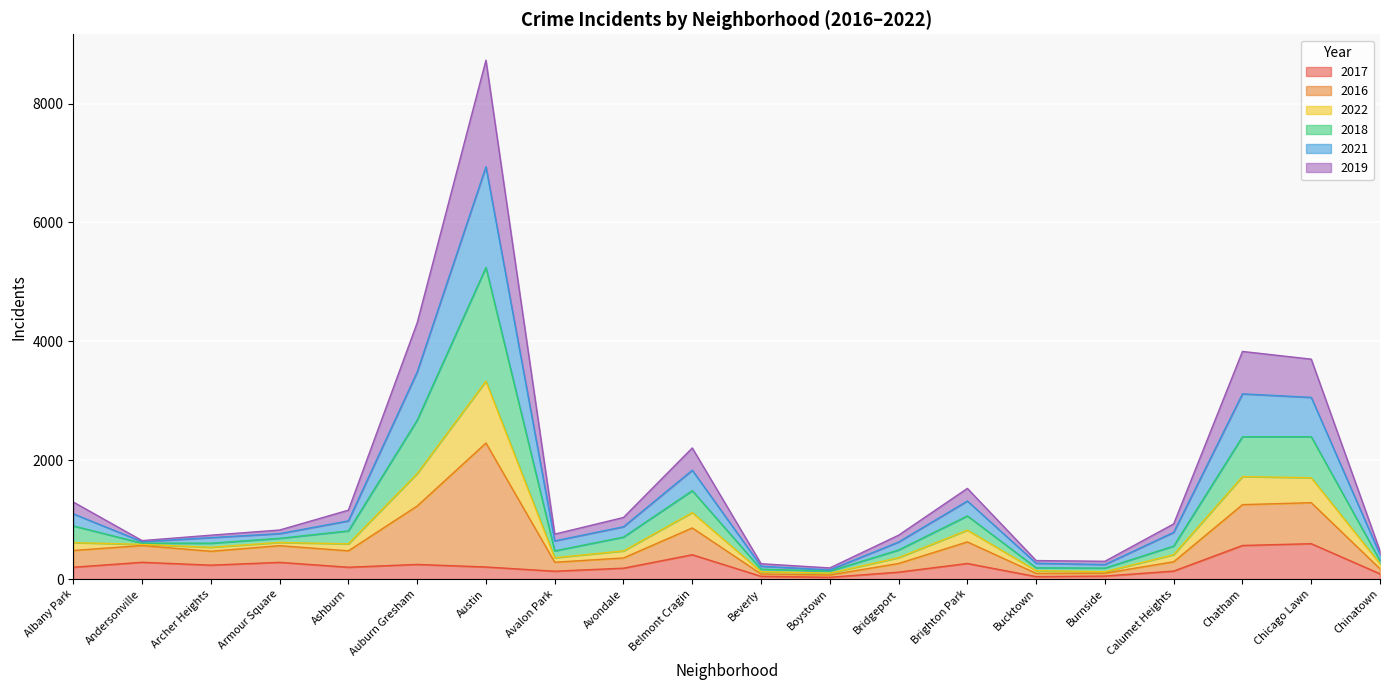

What is the total value across all series at Belmont Cragin?

2206